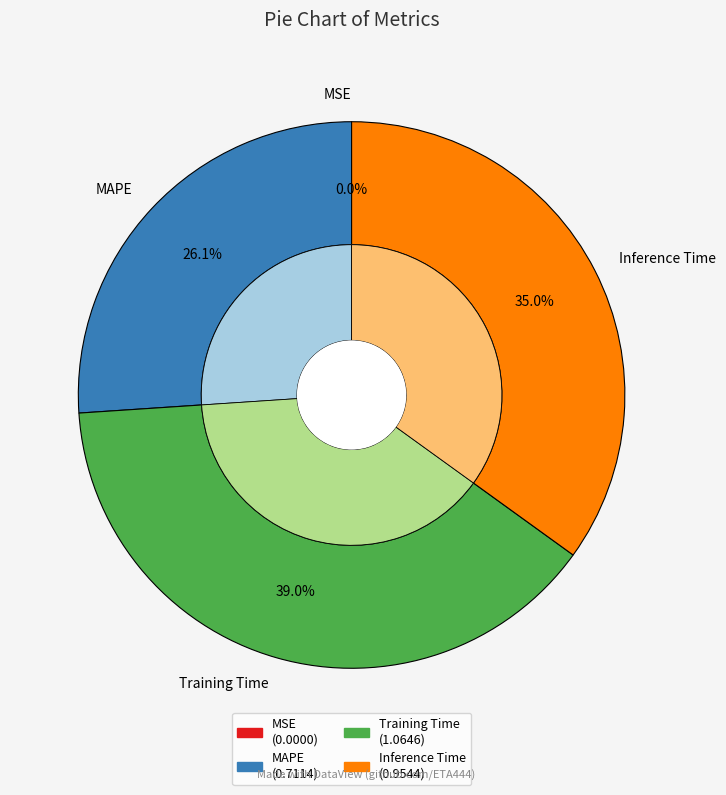

To the nearest percent, what is the difference between the largest and smallest slice percentages?

39%